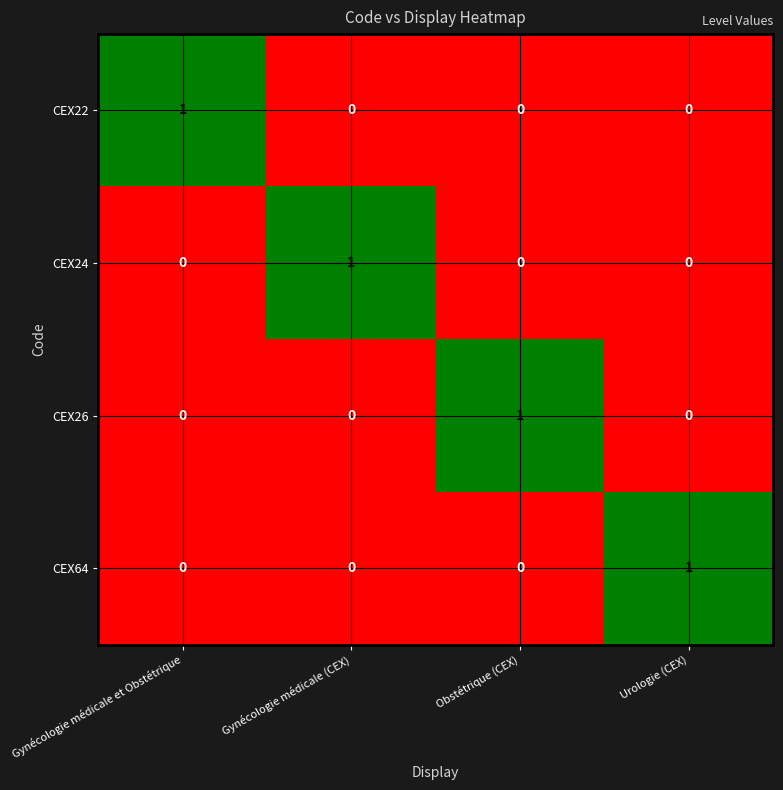

At how many categories does at least one series exceed 0?

4